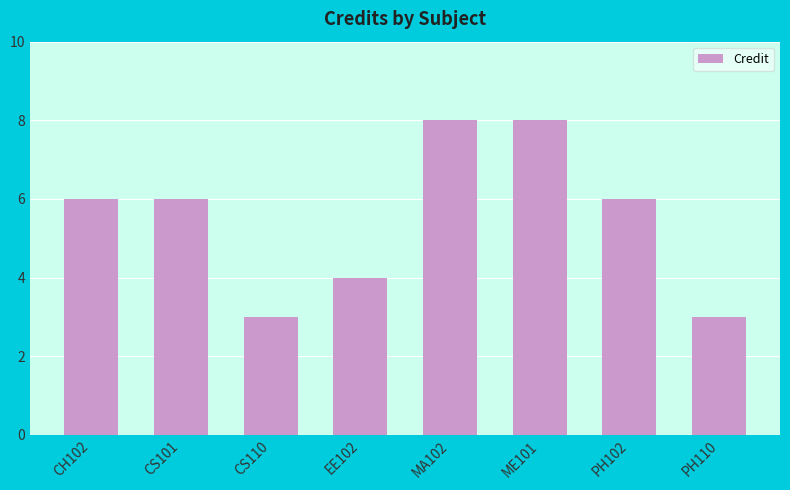

Read the value at EE102.

4